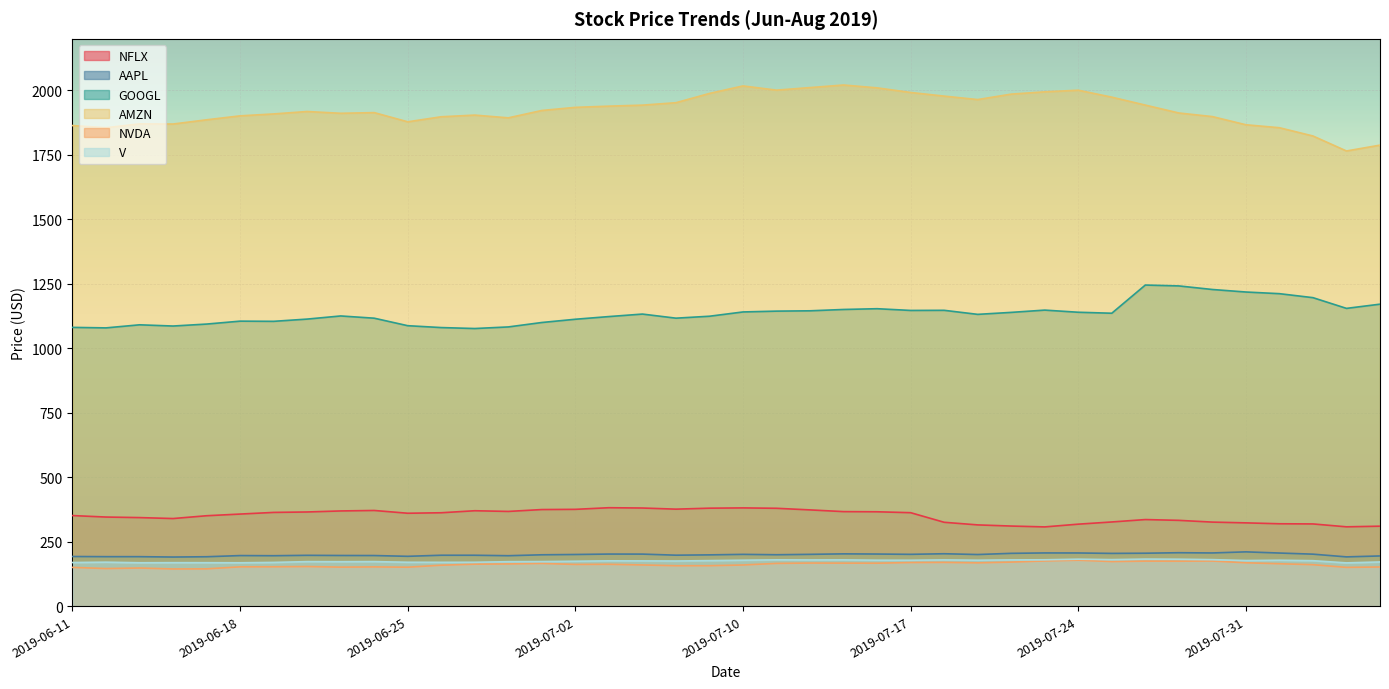

Where is V nearest to the value 175?

2019-07-08